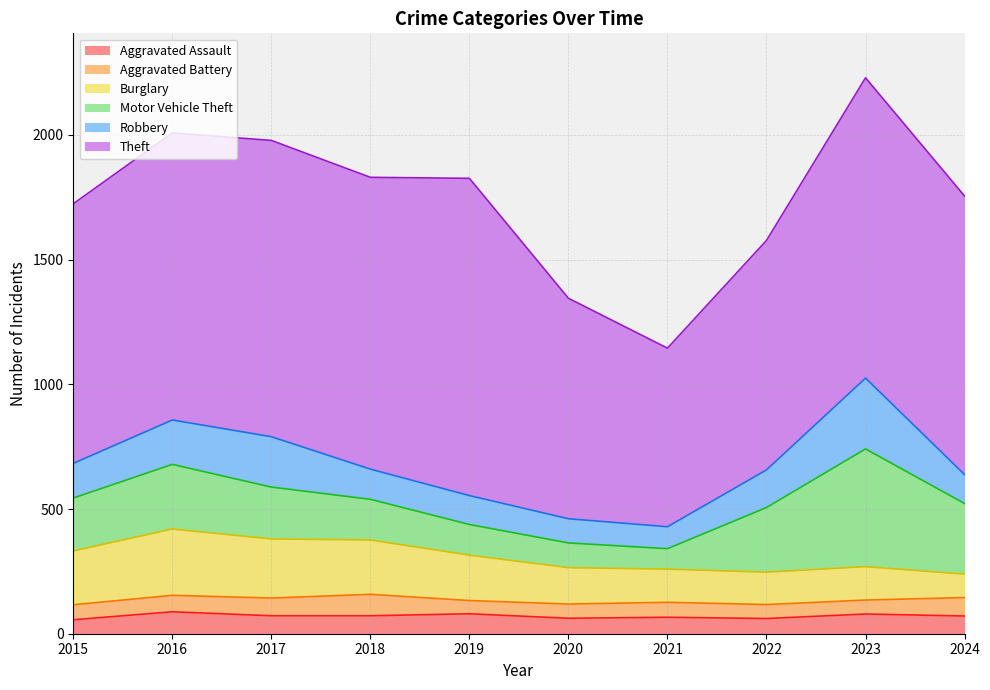

Is it true that Robbery equals 97 at 2020?

True